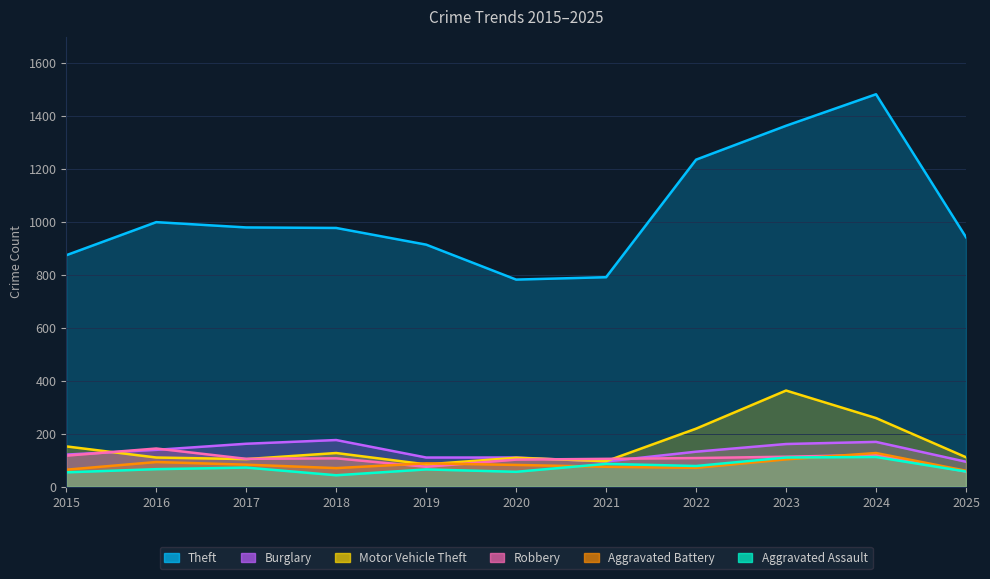

What are all the series names shown in the legend?

Theft, Burglary, Motor Vehicle Theft, Robbery, Aggravated Assault, Aggravated Battery